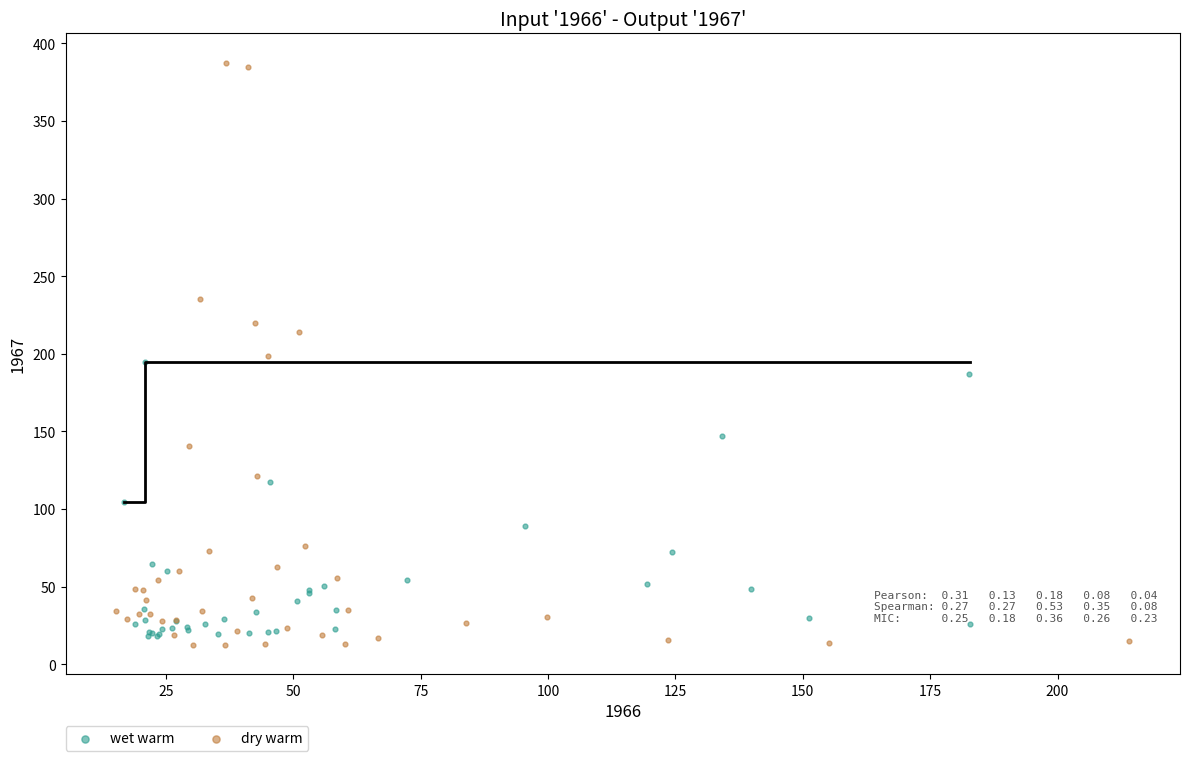

Which series reaches the minimum Y coordinate?

dry warm